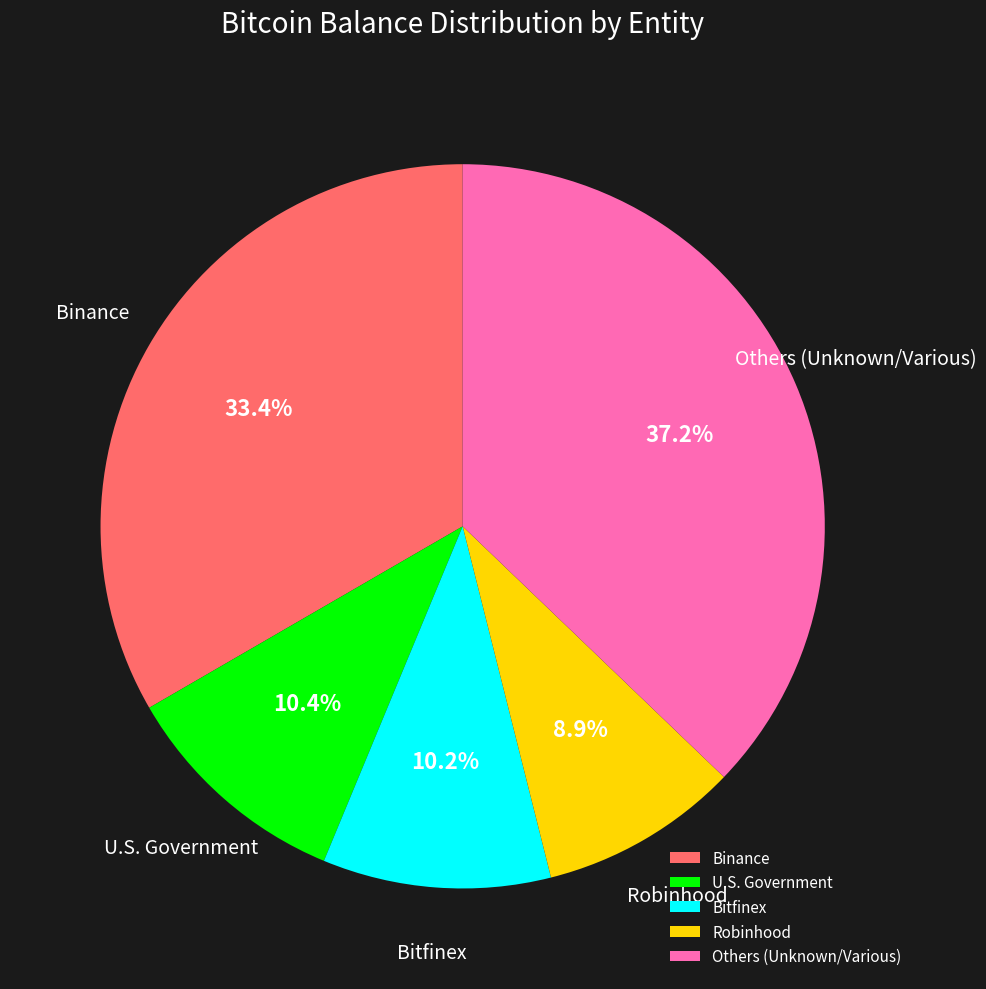

How many segments does this pie chart have?

5